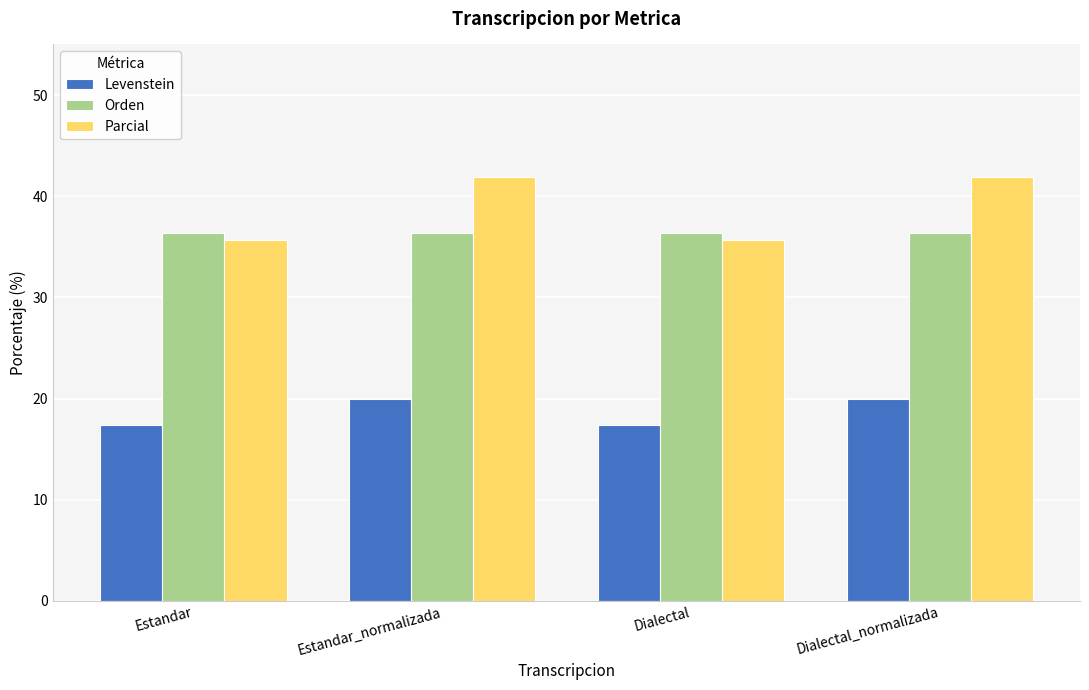

What is the sum of the Levenstein values at Estandar_normalizada and Dialectal?

37.4